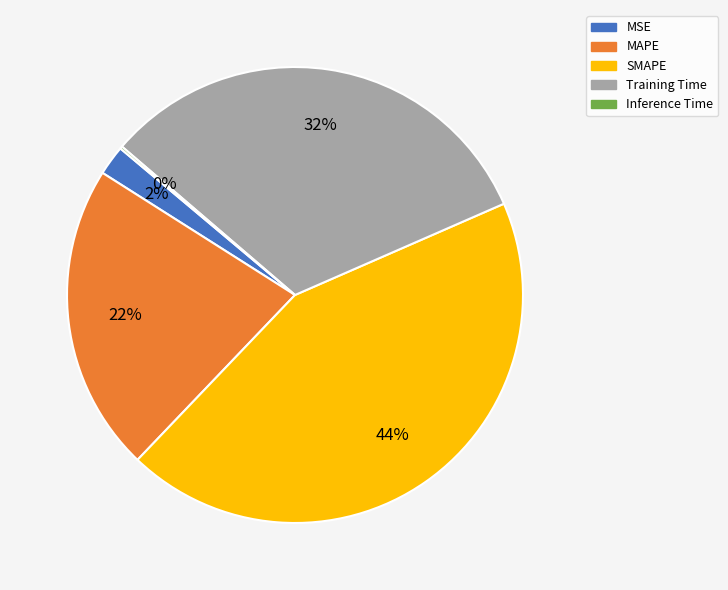

The MSE slice represents 2% of the pie. True or false?

True